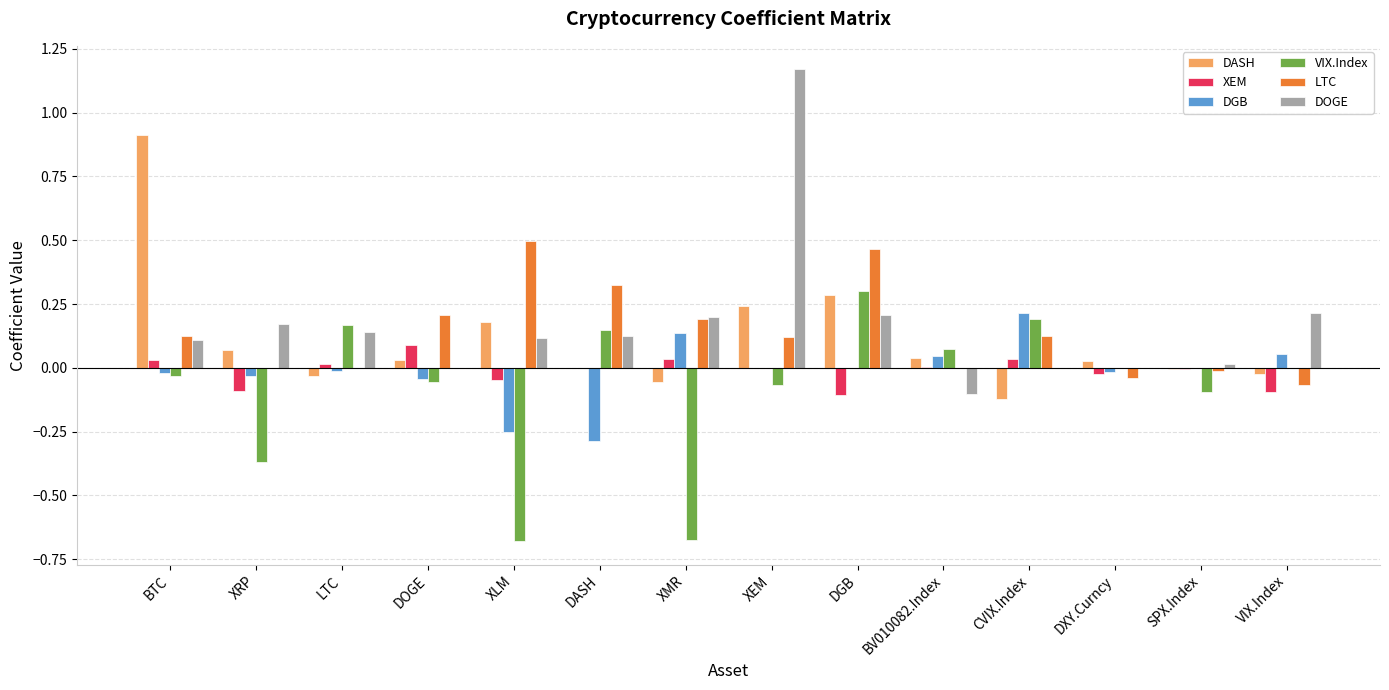

Between BTC and DASH, which series saw the biggest shift?

DASH